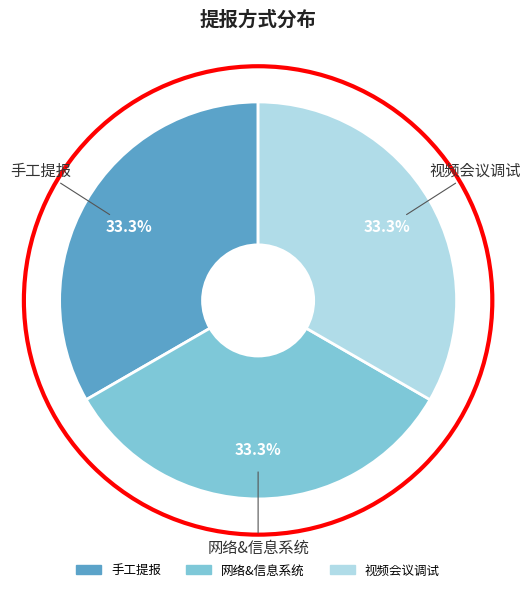

What percentage is the 视频会议调试 slice, to the nearest percent?

33%